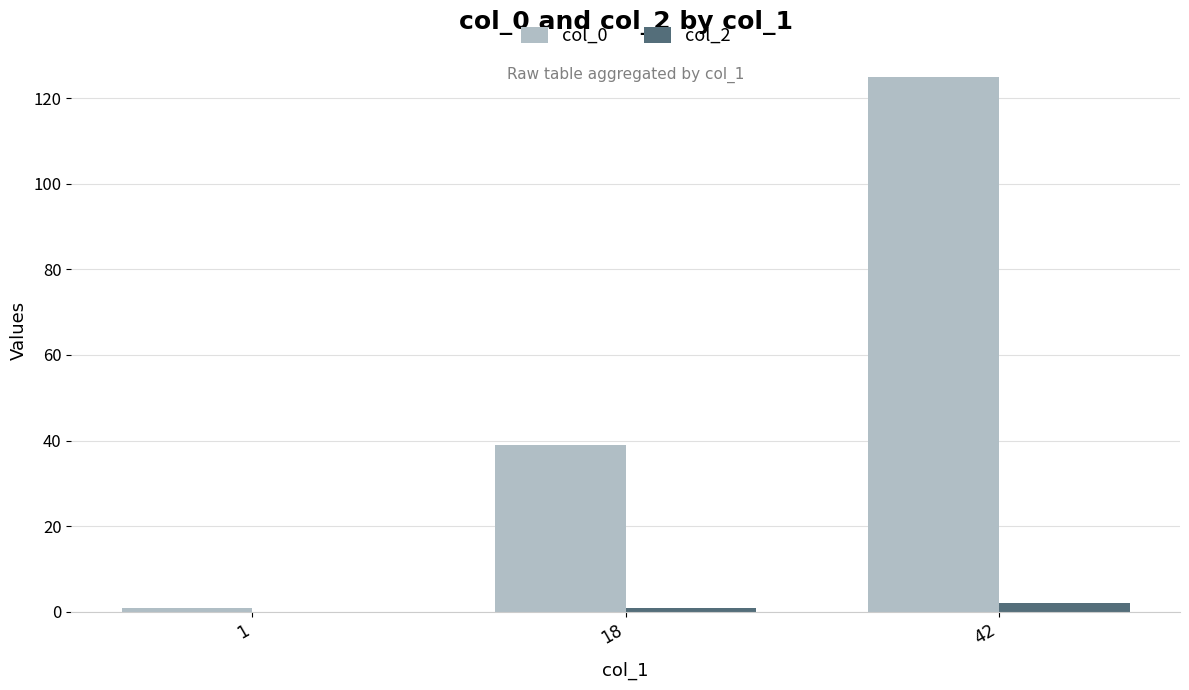

Which series has the largest total across all categories?

col_0